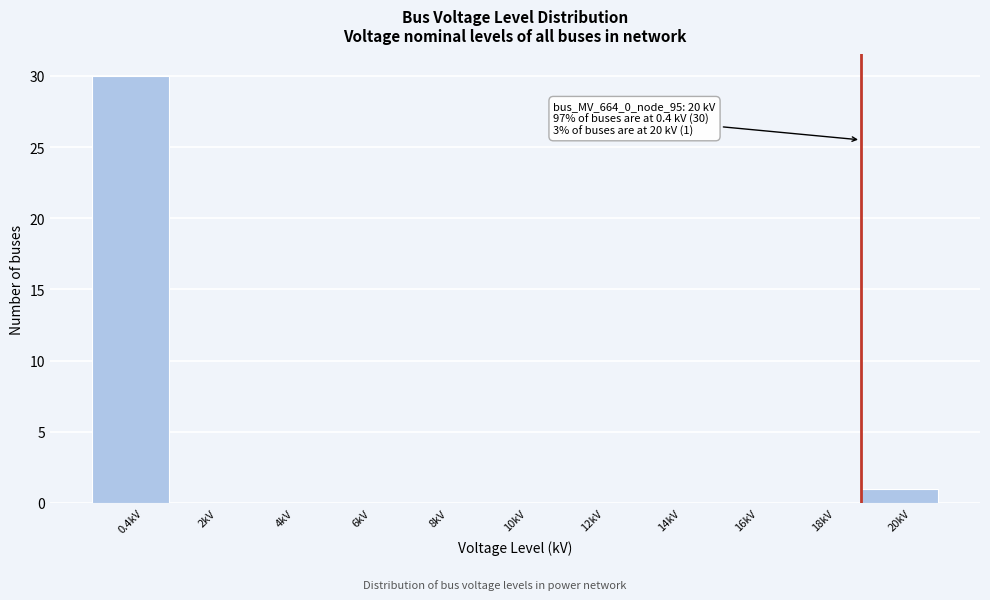

Reading left to right, transcribe all the data shown in this chart.

0.4kV=30	2kV=0	4kV=0	6kV=0	8kV=0	10kV=0	12kV=0	14kV=0	16kV=0	18kV=0	20kV=1